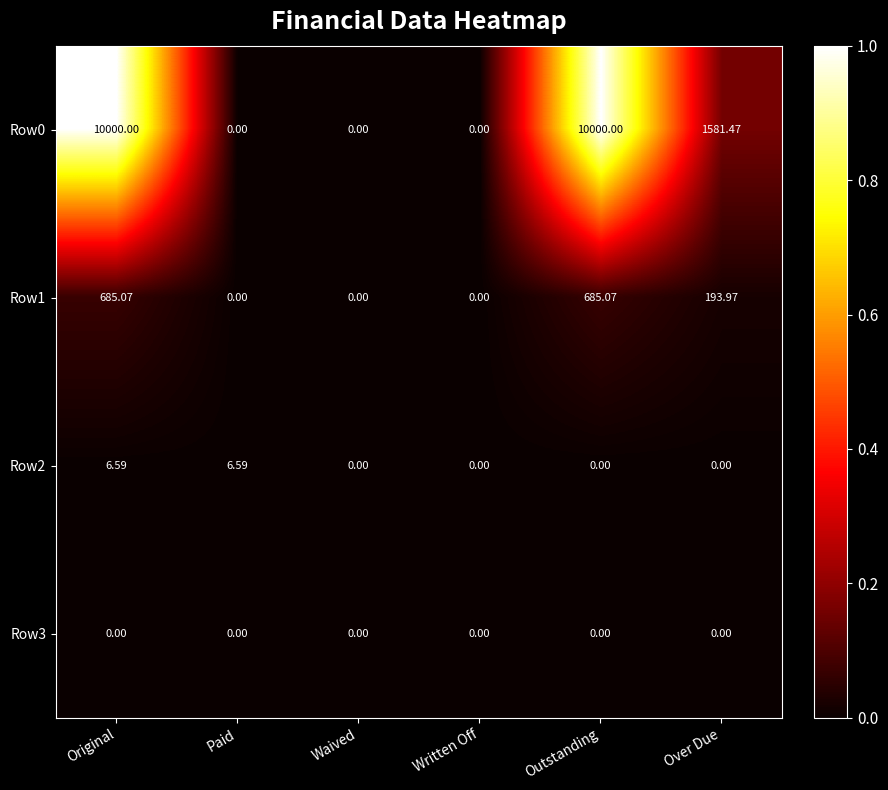

List the series in order of their peak value, highest first.

Row0, Row1, Row2, Row3